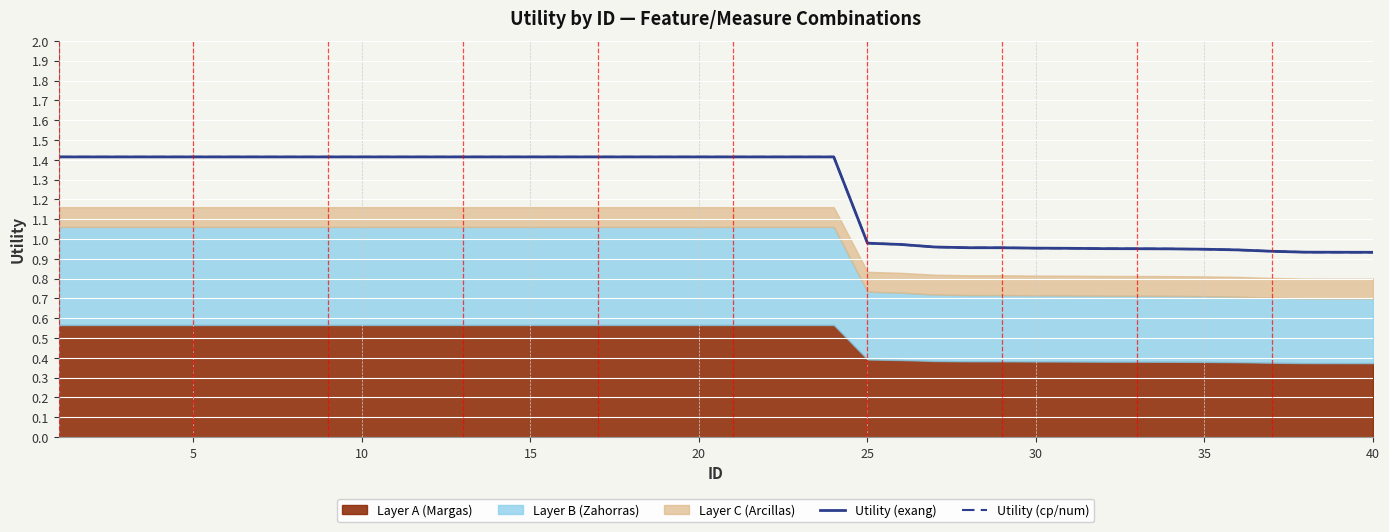

What is the sum of all Utility (cp/num) values?

49.2